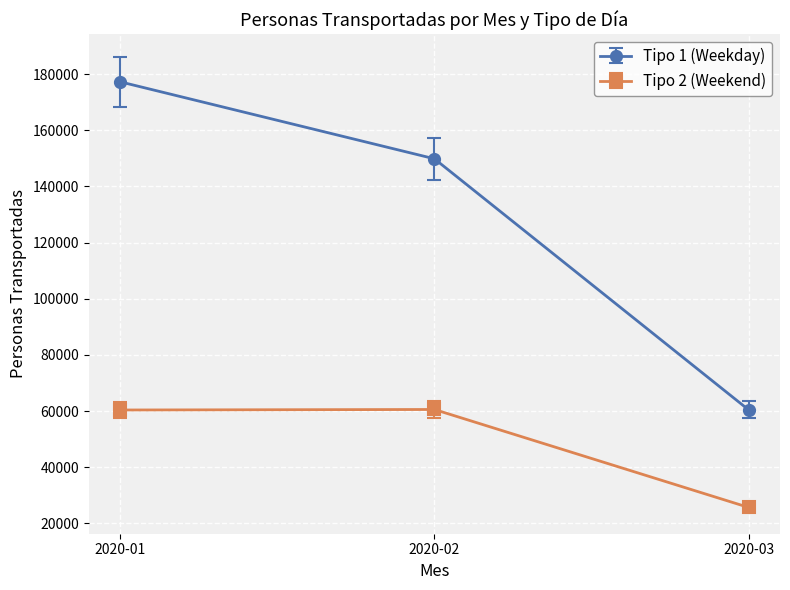

Read the Tipo 1 (Weekday) value at 2020-02, to the nearest 100.

149900